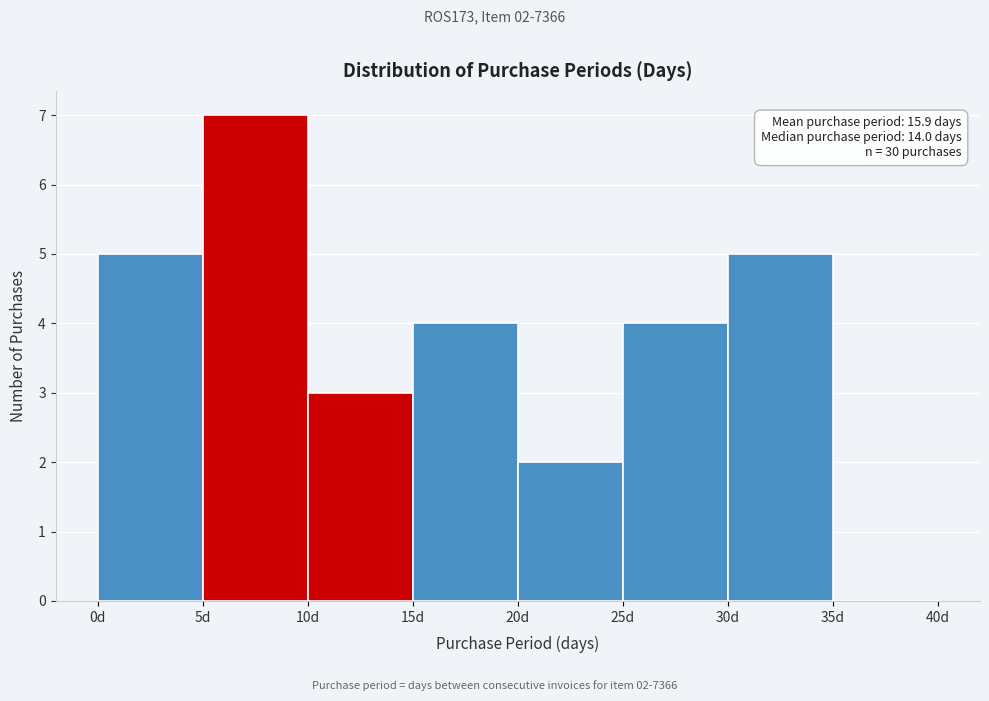

Over which range of the x-axis is the bar tallest?

5 to 10